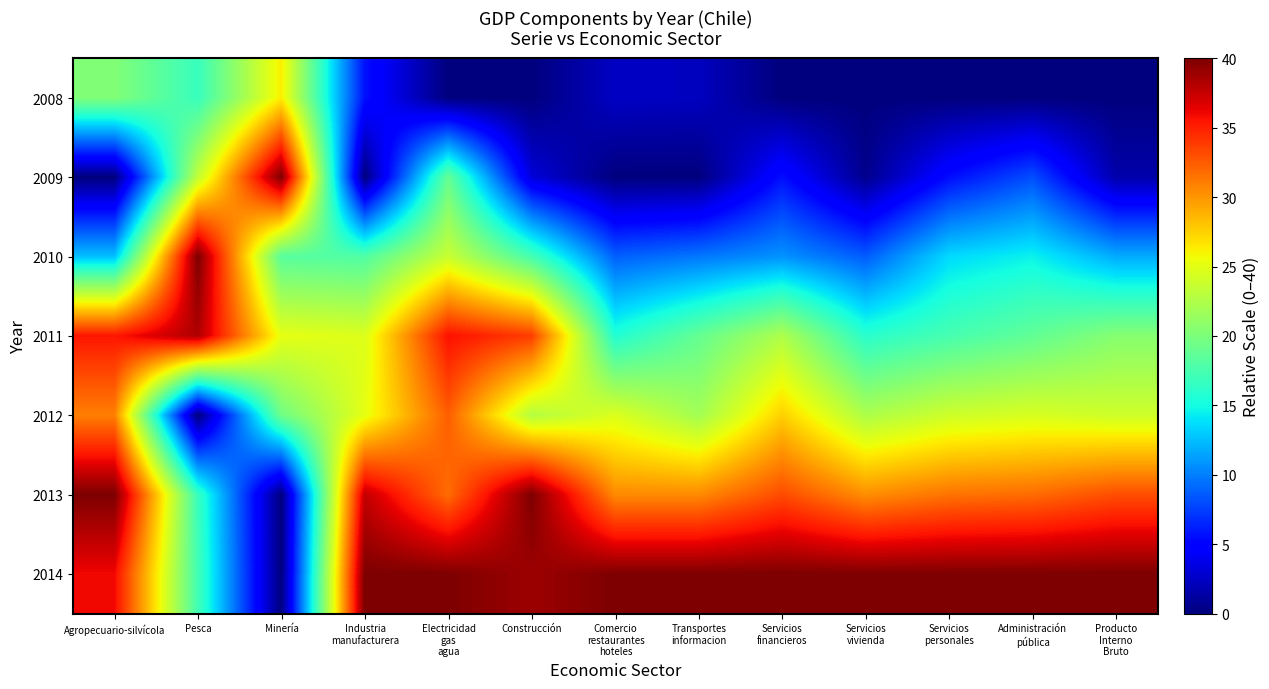

Which series has the largest total across all categories?

2014